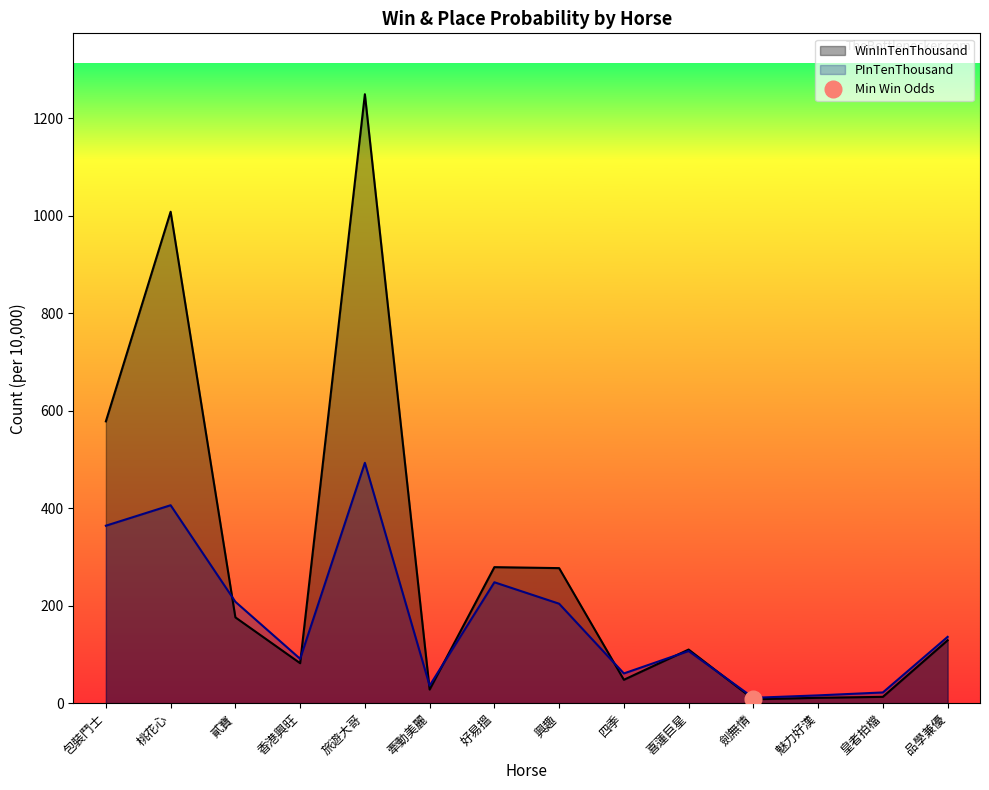

What is the label of the 10th point from the right?

旅遊大哥